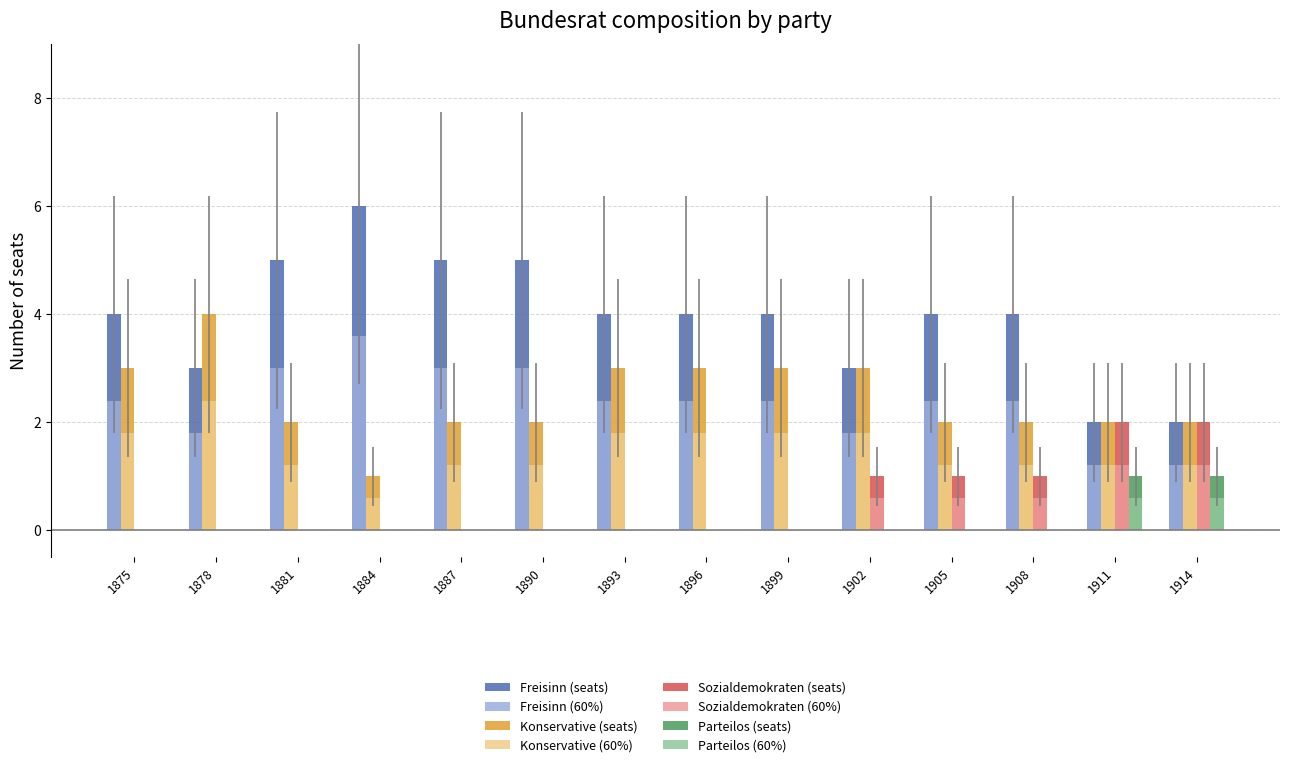

Which label corresponds to the largest value in the chart?

1884